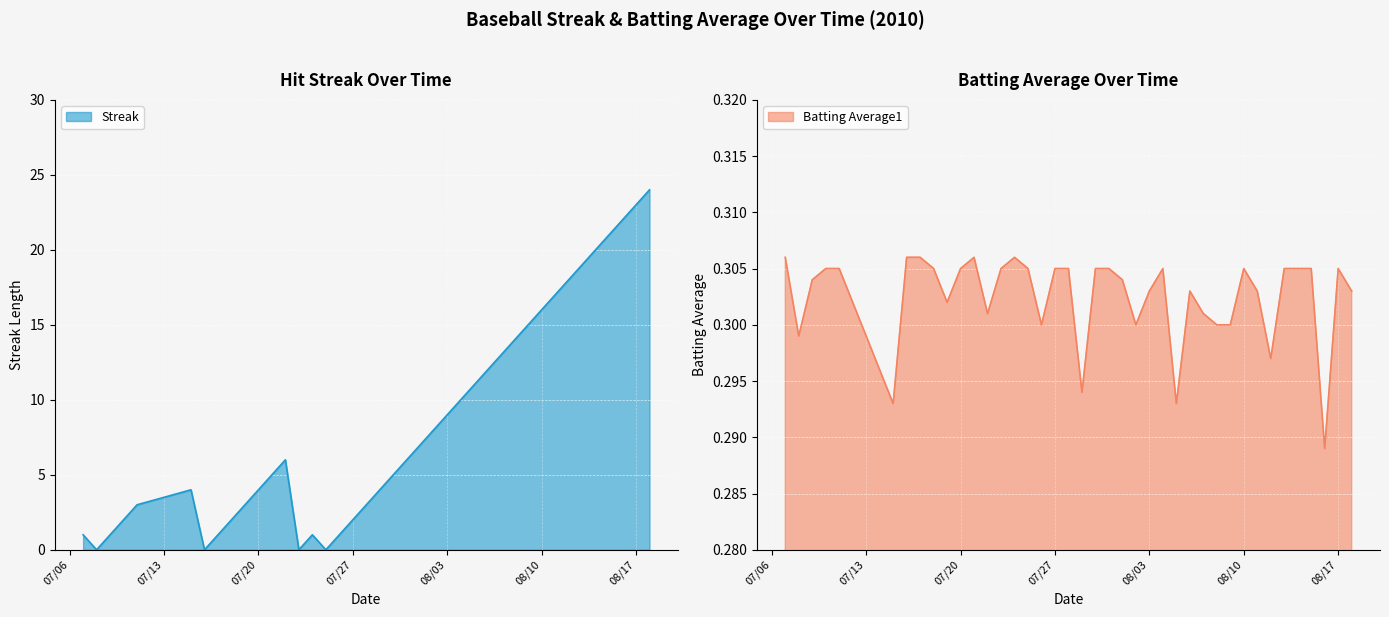

How many data points does each series have?

40